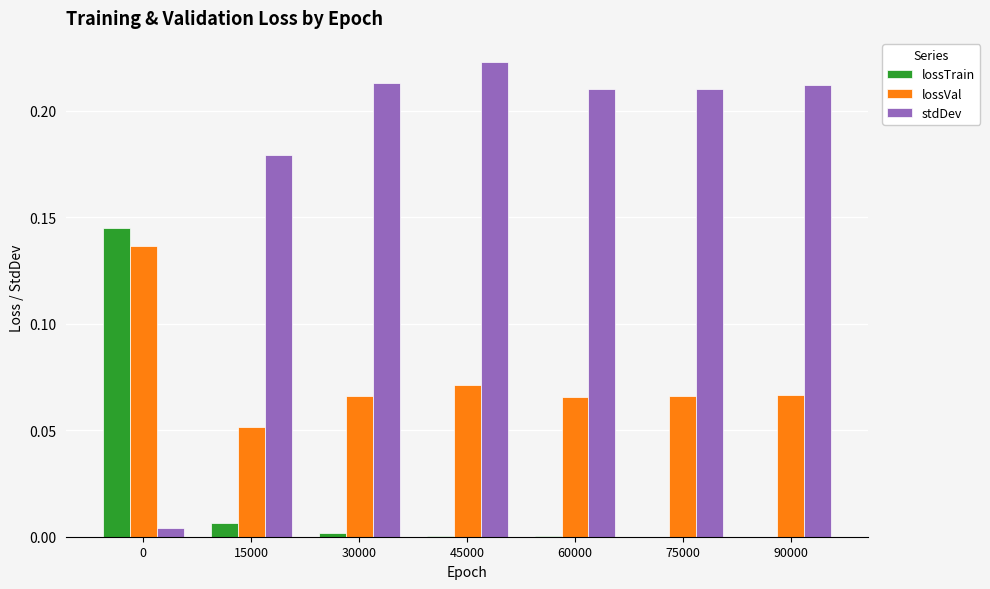

Is it true that lossVal equals 0.0 at 15000?

False